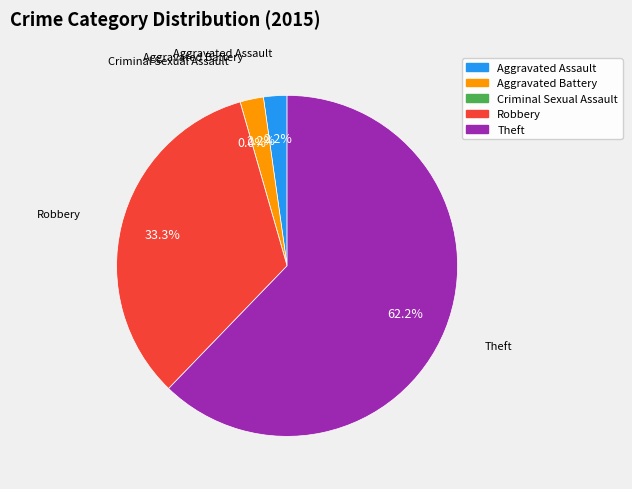

How many slices are in this pie chart?

5